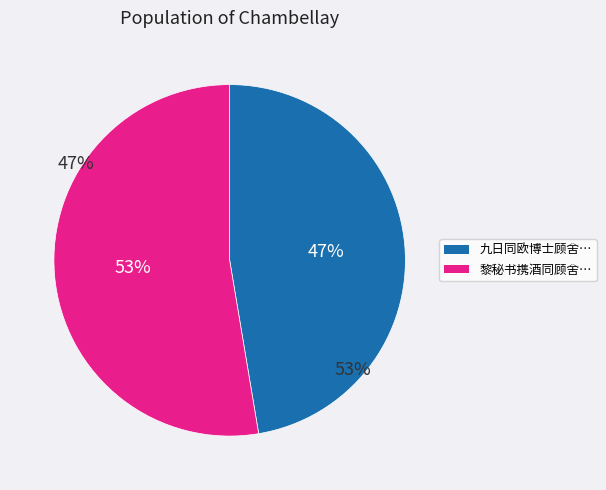

Is there a majority slice in this chart?

Yes